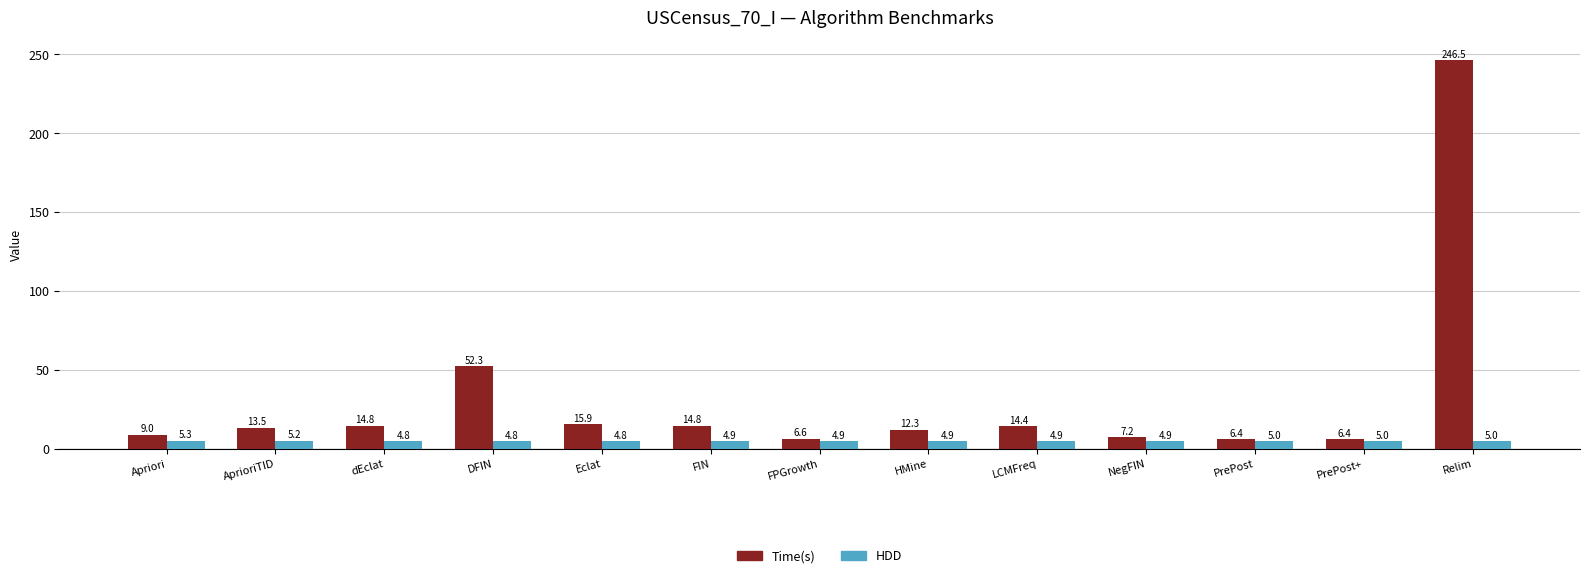

Reading left to right, extract all data points from this chart.

Time(s): 9.0	13.5	14.8	52.3	15.9	14.8	6.6	12.3	14.4	7.2	6.4	6.4	246.5
HDD: 5.3	5.2	4.8	4.8	4.8	4.9	4.9	4.9	4.9	4.9	5.0	5.0	5.0